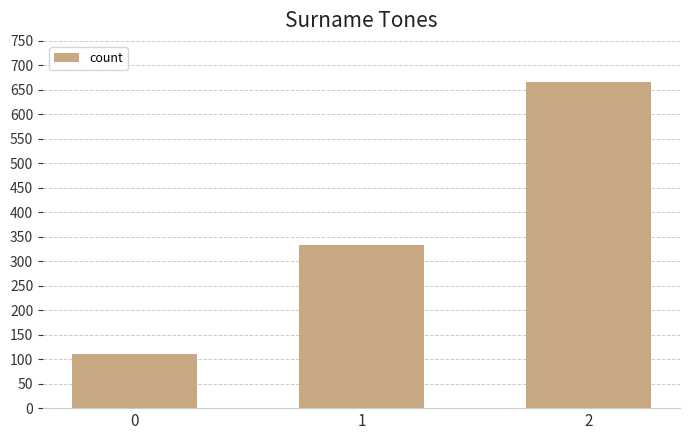

At which label is the value closest to 388?

1